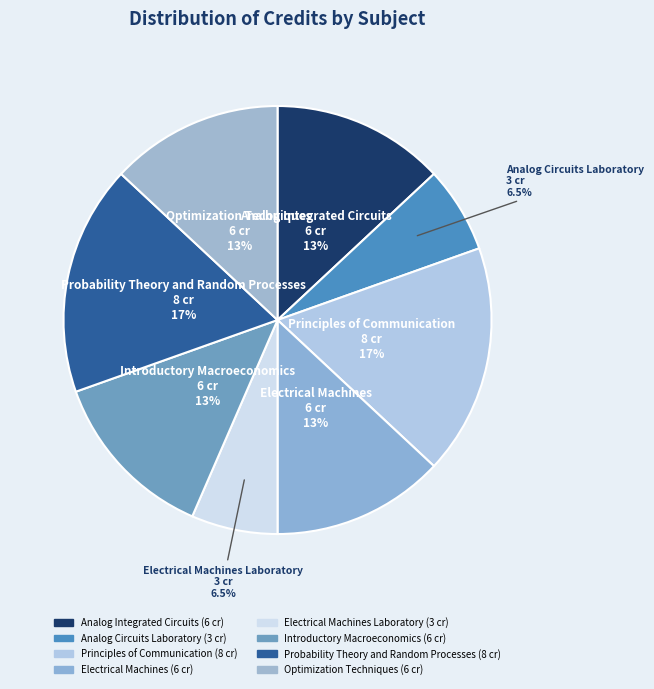

Which category has the smallest portion of the pie?

Analog Circuits Laboratory